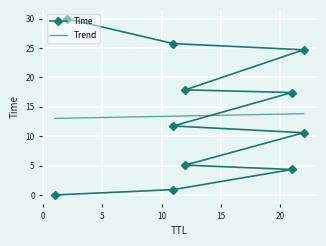

What is the difference between the maximum and minimum values?

30.0